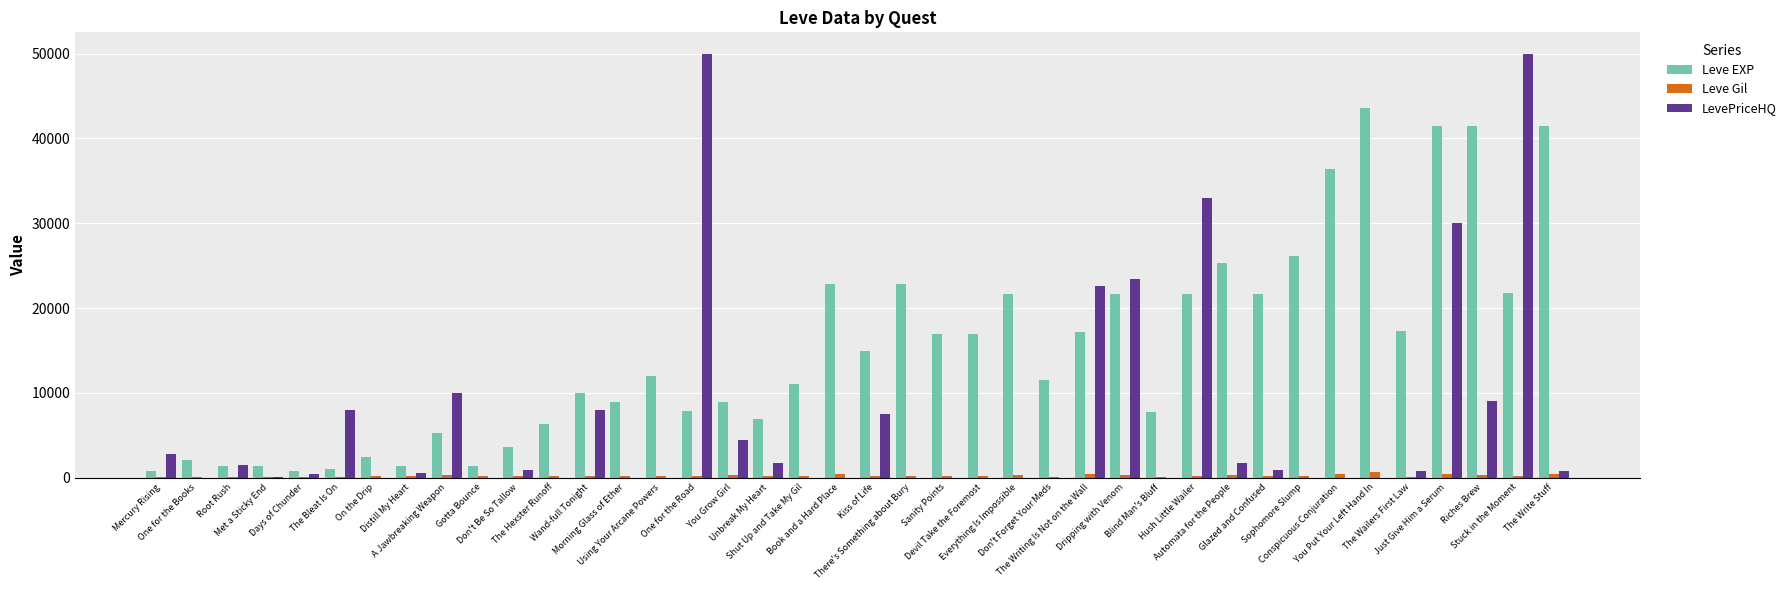

How many distinct data groups are displayed?

3